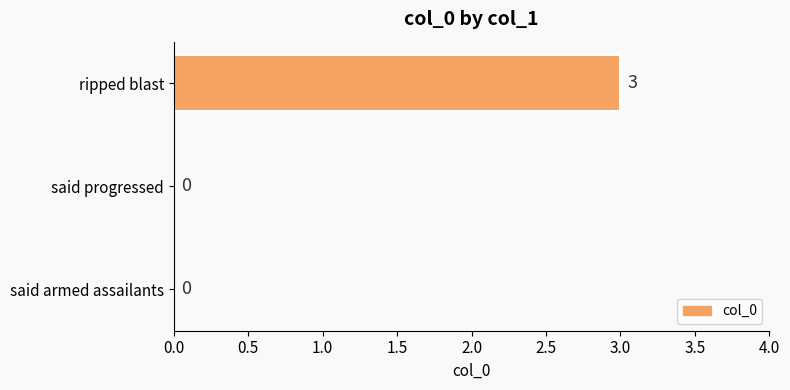

Are the bars grouped side by side (vs. stacked)?

No